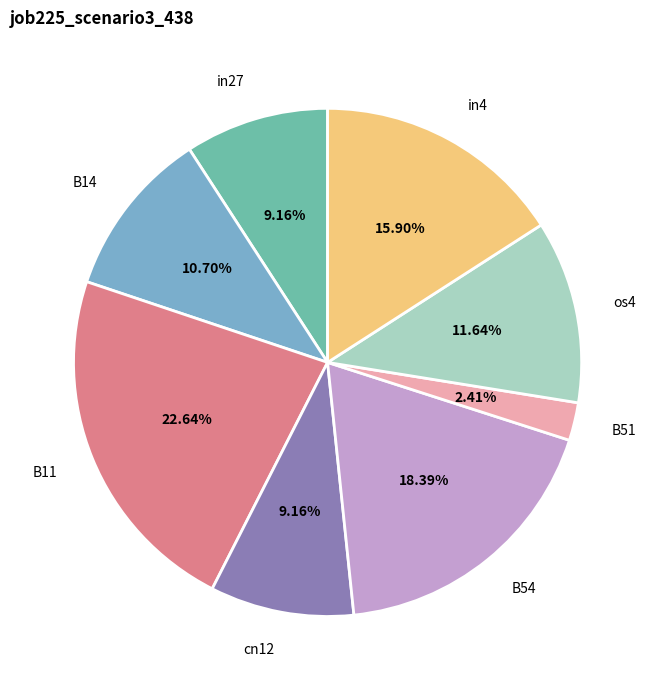

The B11 slice represents 12% of the pie. True or false?

False